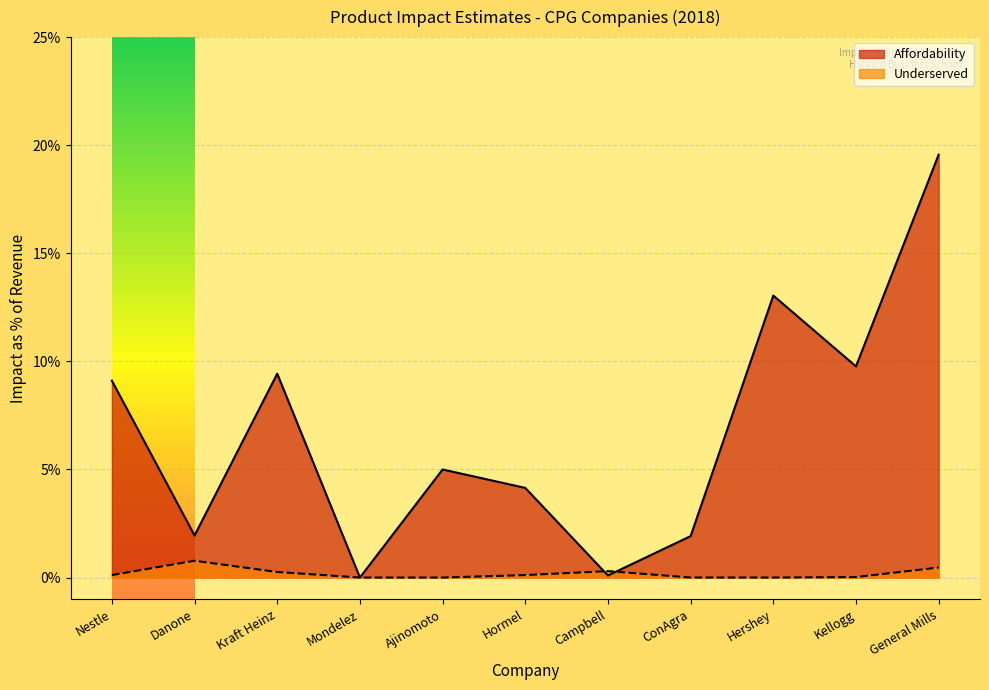

After their last crossing, which series has the higher values: Affordability or Underserved?

Affordability